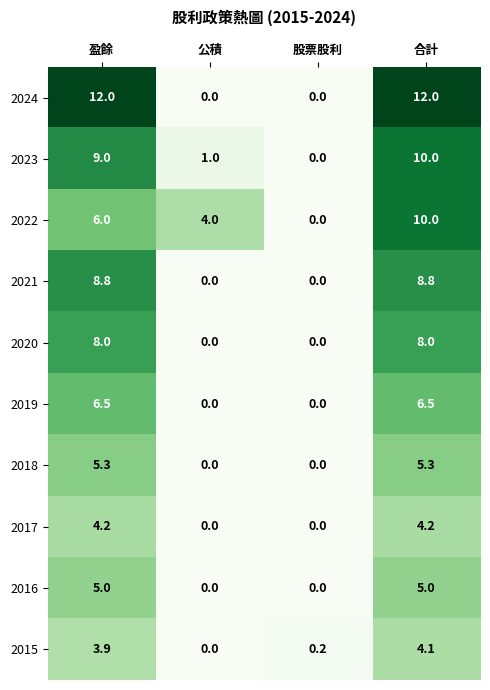

List the labels in order of 2023 value, smallest first.

股票股利, 公積, 盈餘, 合計